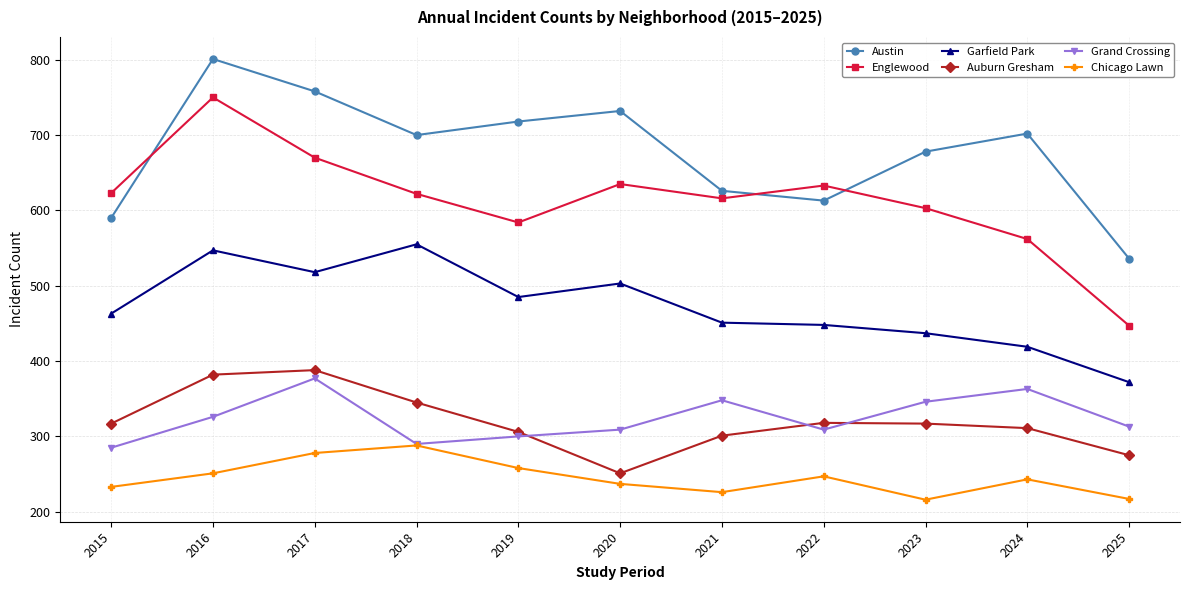

What are all the series names shown in the legend?

Austin, Englewood, Garfield Park, Auburn Gresham, Grand Crossing, Chicago Lawn